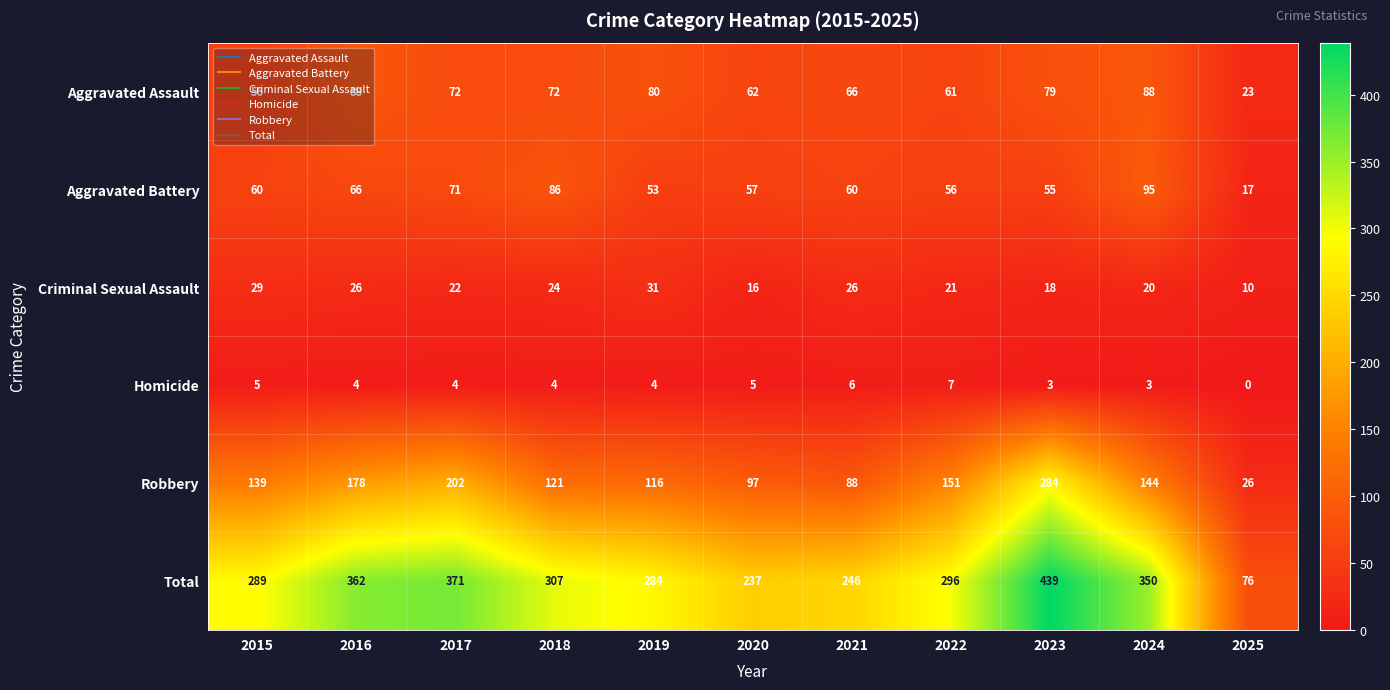

What is the total value across all series at 2020?

474